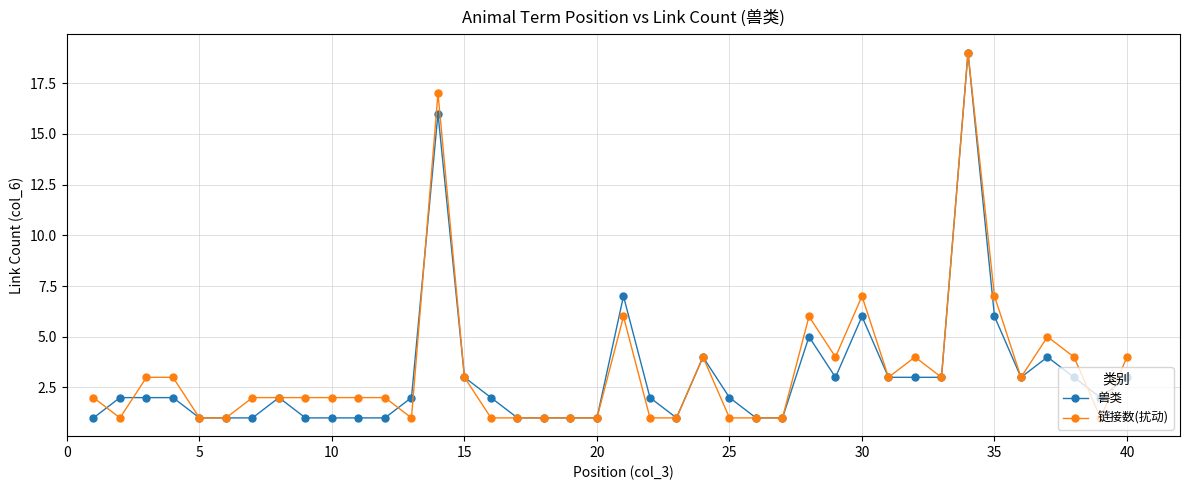

What is the maximum value shown in the chart?

19